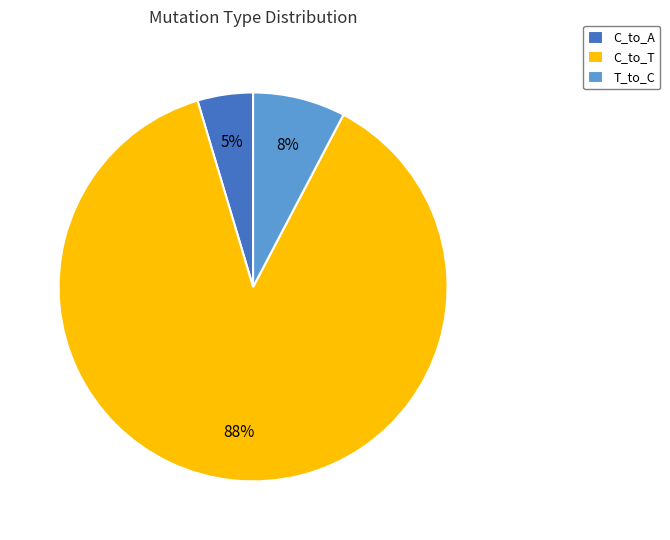

Is the sum of C_to_T and T_to_C greater than half?

Yes